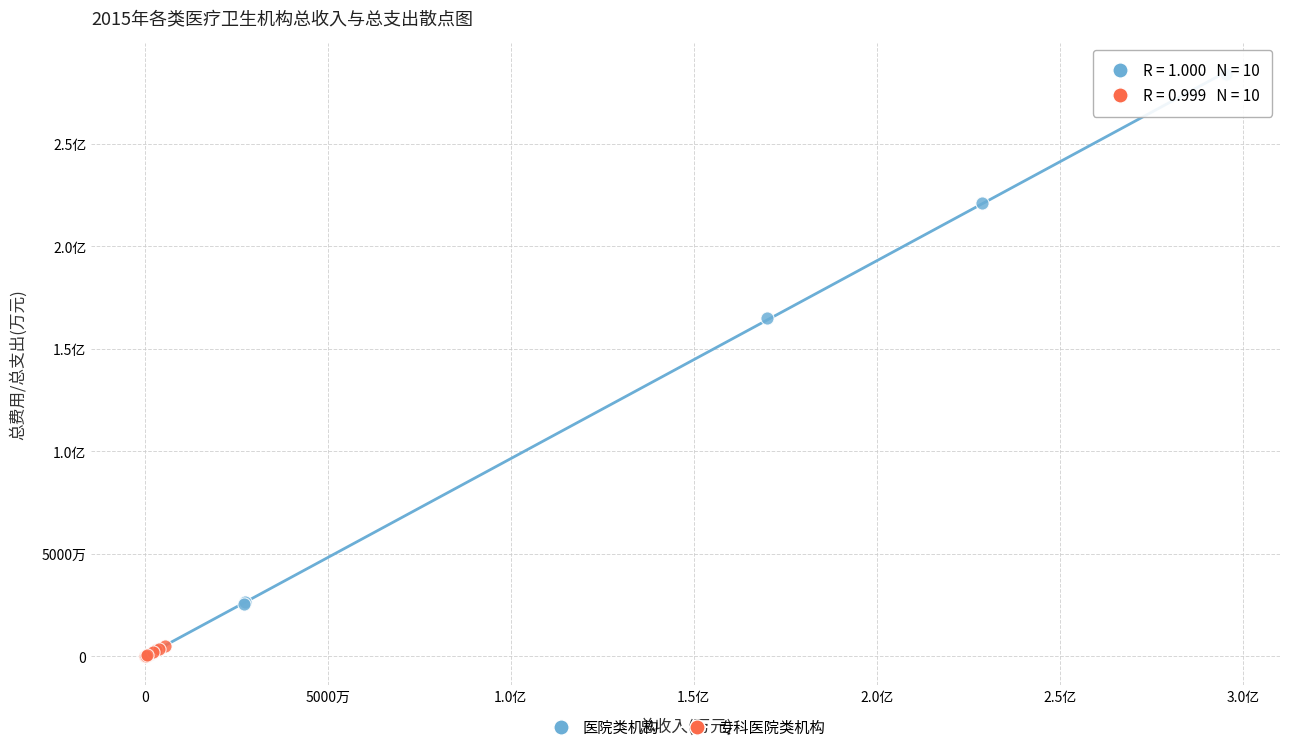

What are all the series names shown in the legend?

医院类机构, 专科医院类机构